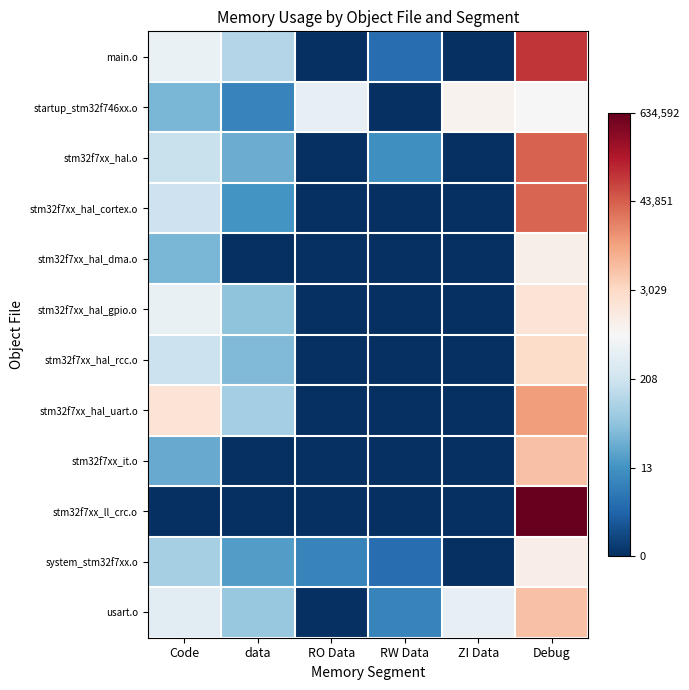

How many series are shown in this chart?

12